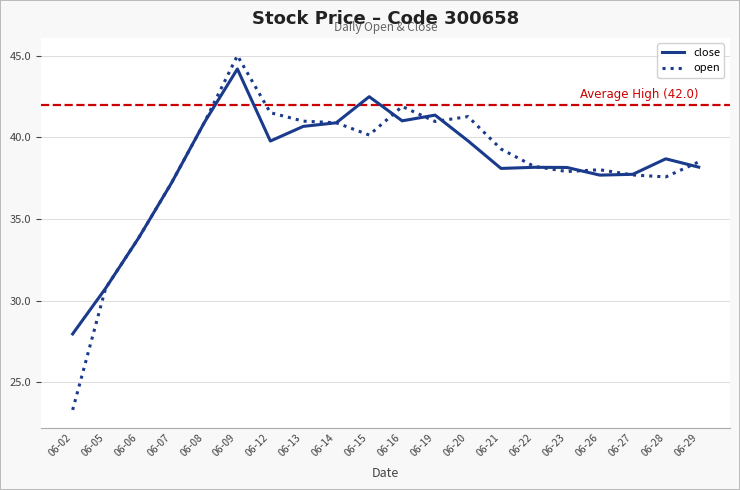

How many lines are shown in the chart?

2